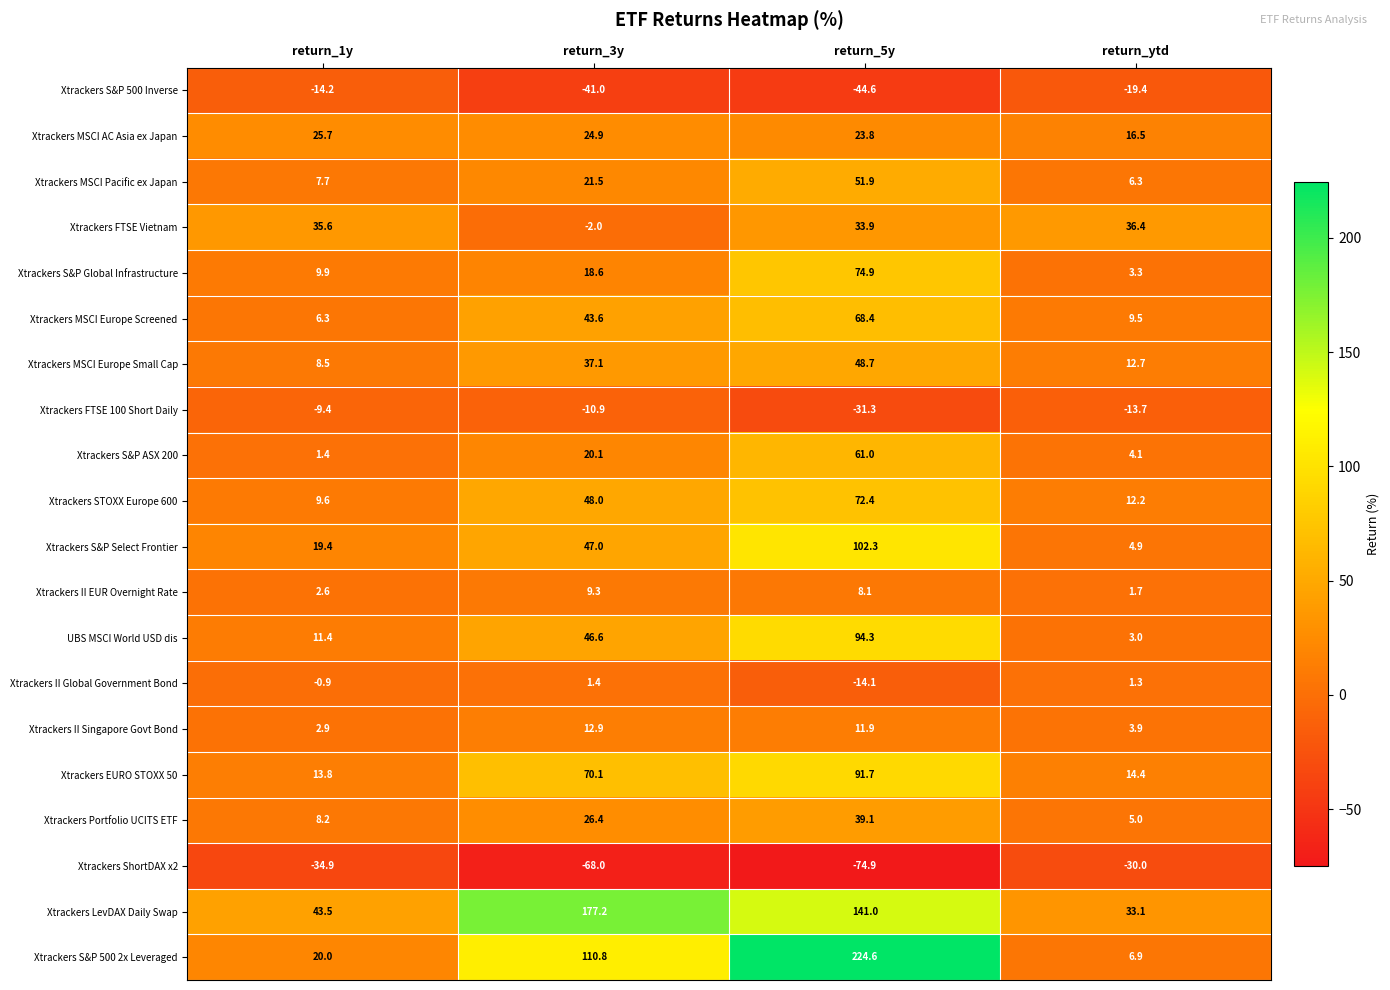

What is the sum of the Xtrackers EURO STOXX 50 values at return_1y and return_3y?

83.9